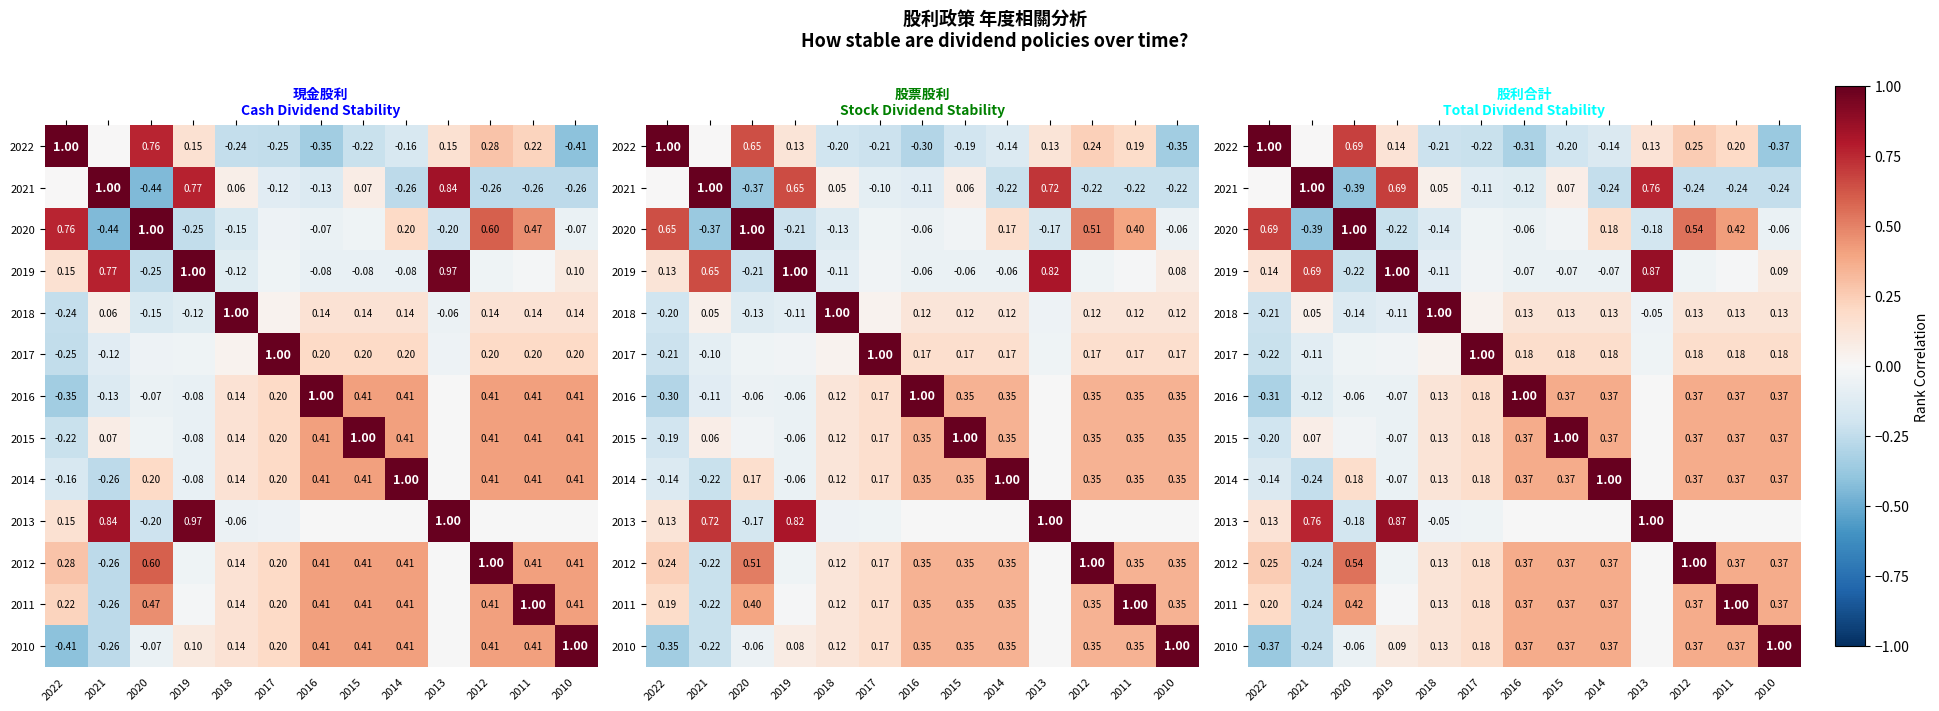

Between 2019 and 2014, which is larger?

2019